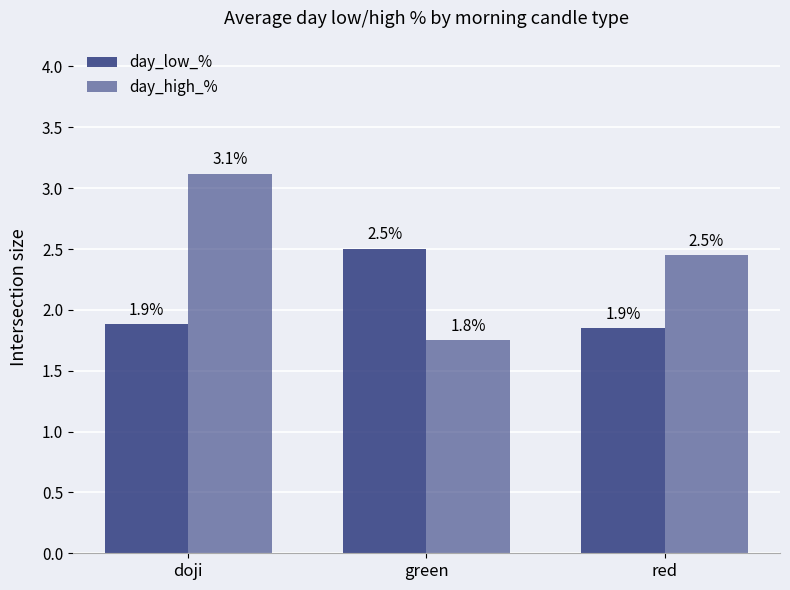

What is the label of the 3rd bar from the left?

red